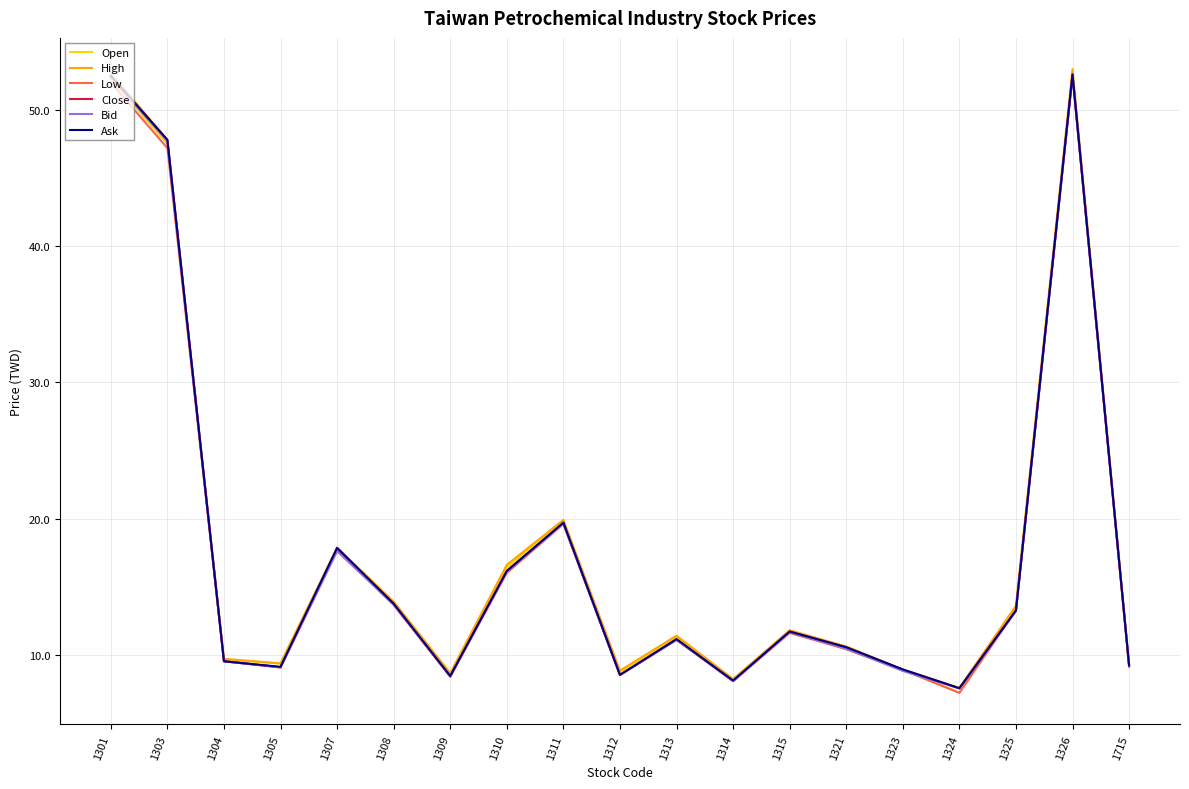

True or false: Bid has a value of 17.0 at 1315.

False